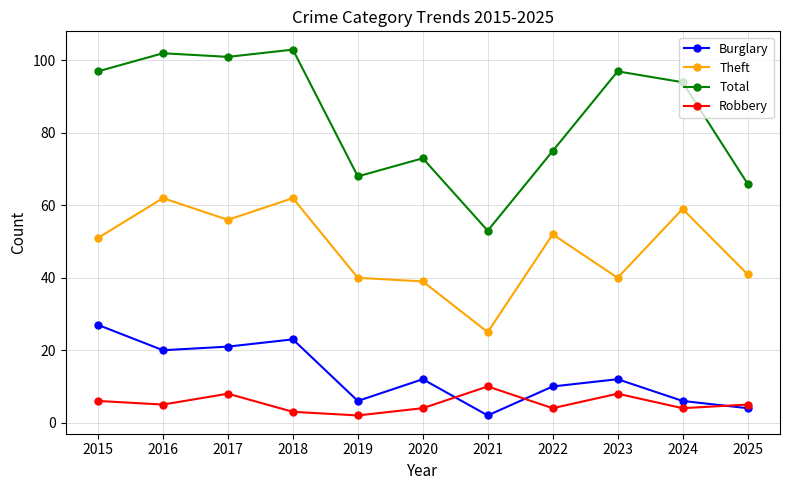

What is the sum of the Robbery values at 2021 and 2015?

16